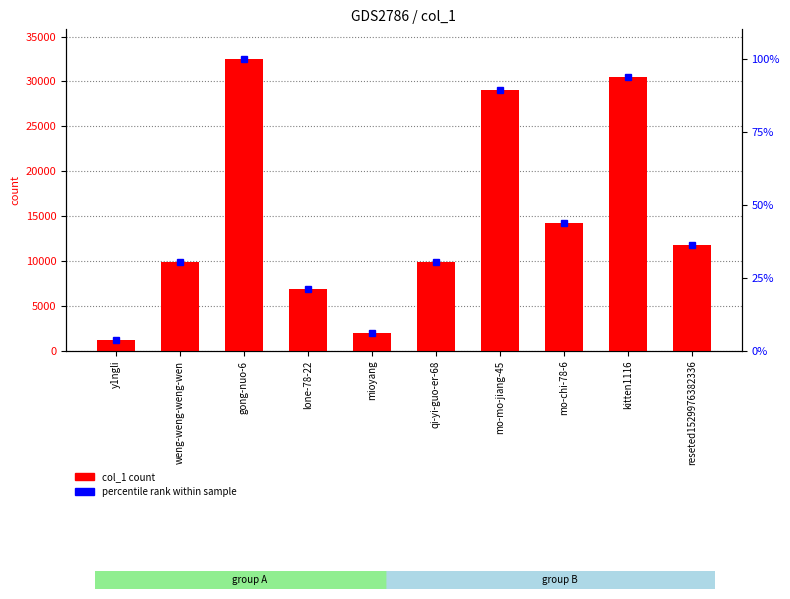

What is the difference between the maximum and minimum values?

31295